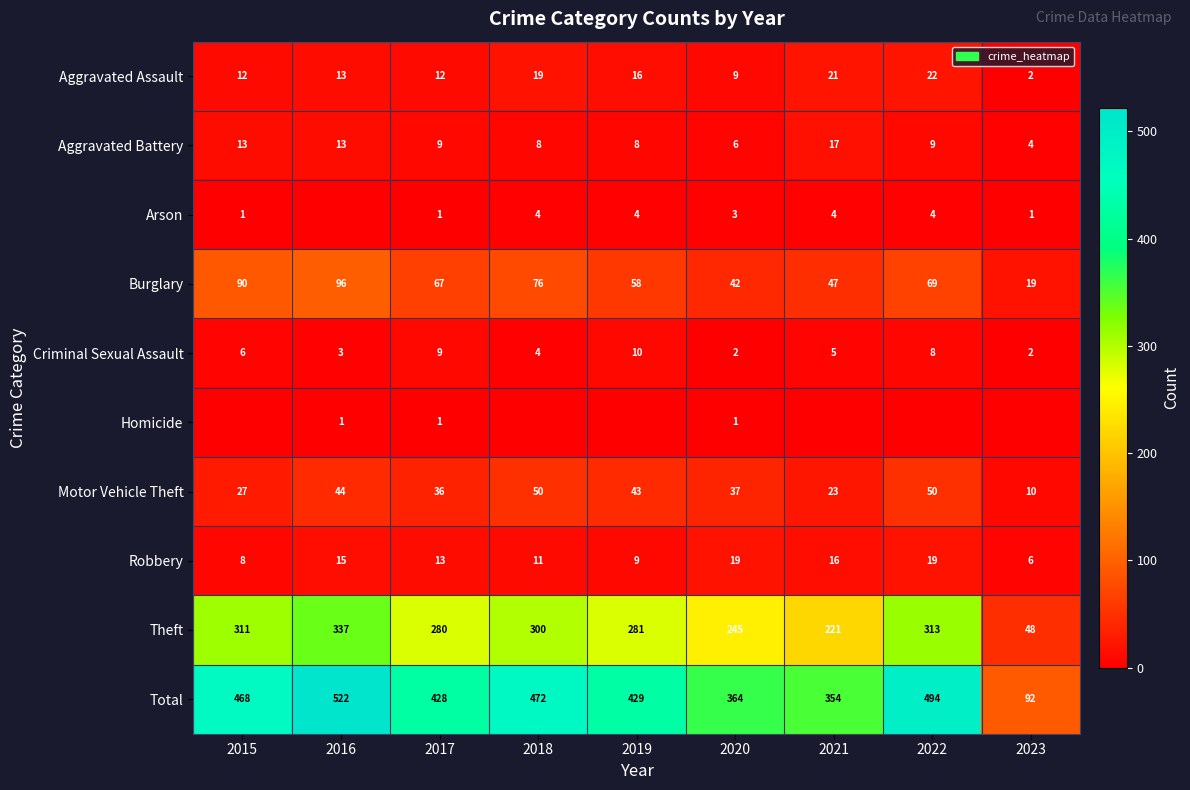

What is the lowest value of the Motor Vehicle Theft series?

10